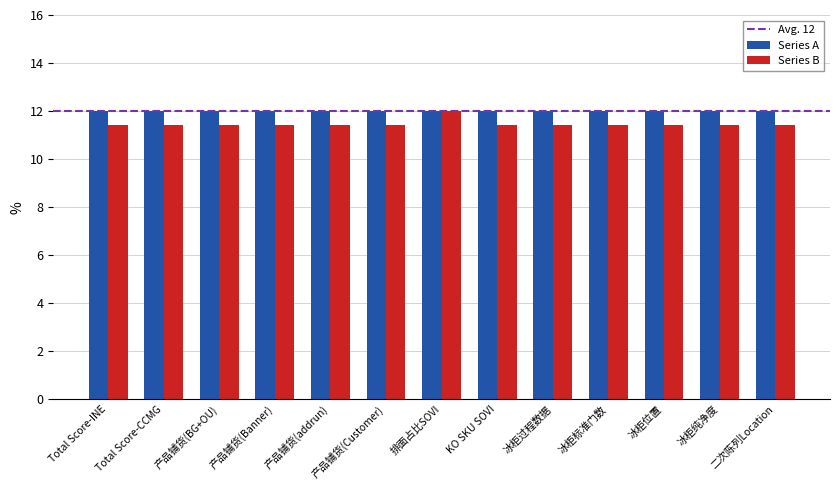

At how many categories does at least one series exceed 11?

13